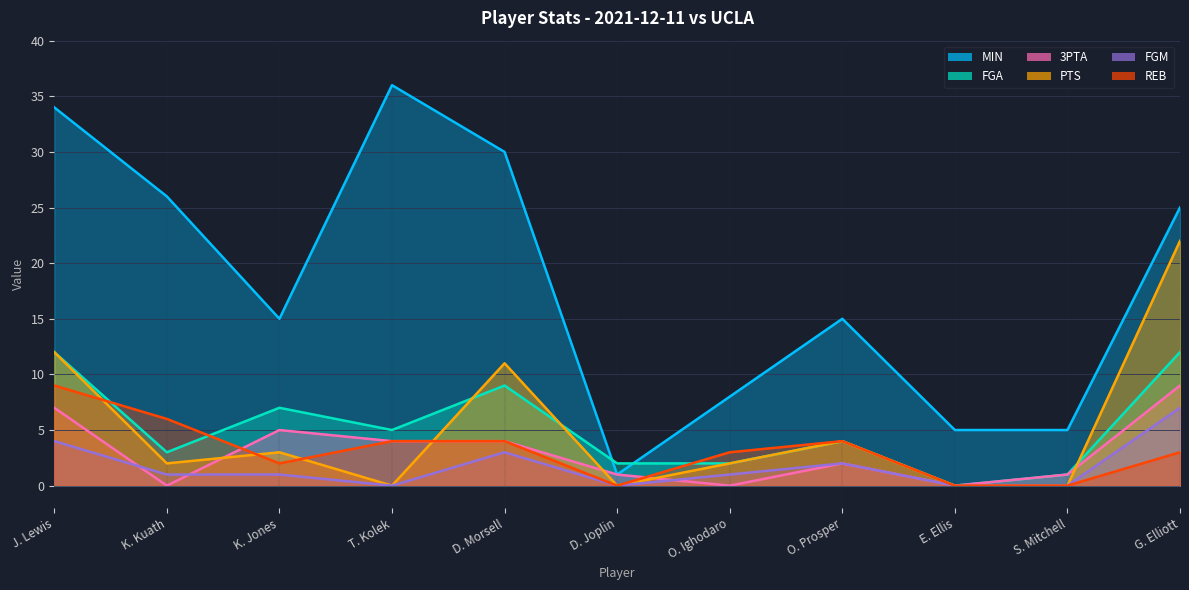

What is the label of the 8th point from the right?

T. Kolek